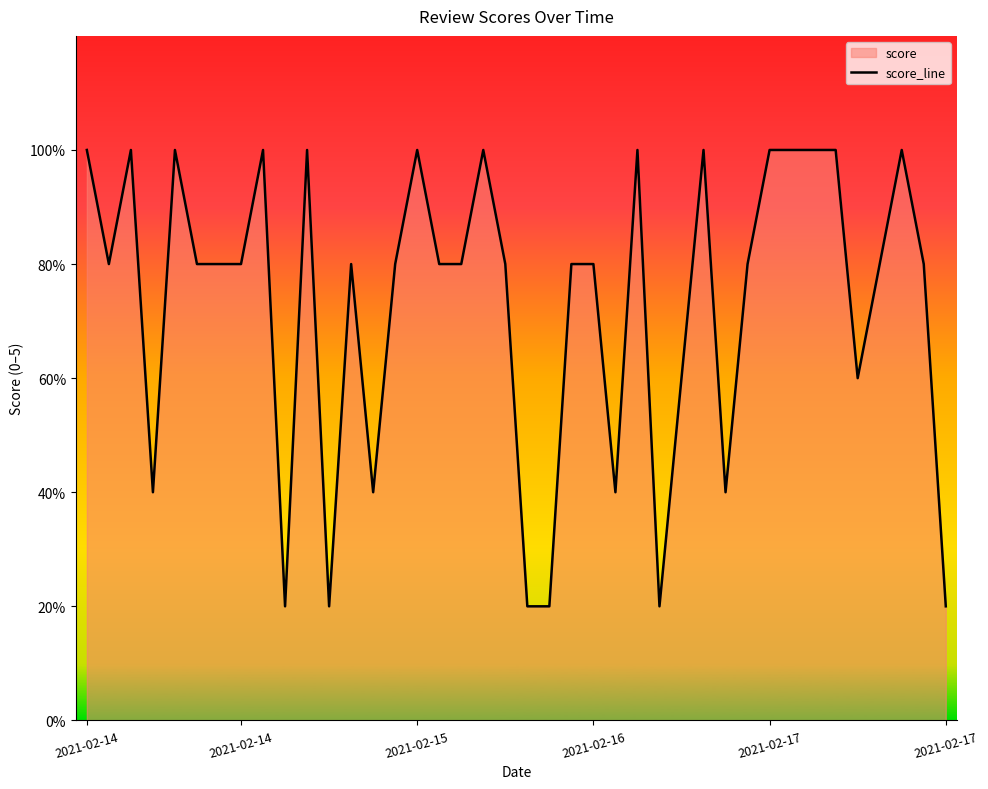

True or false: the data has more than 0 interior local peaks.

True